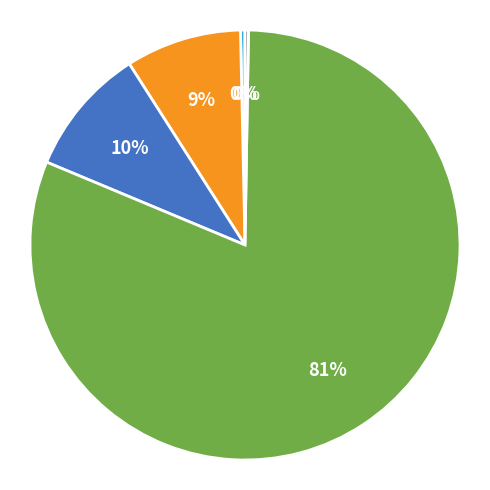

To the nearest percent, what is the difference between the largest and smallest slice percentages?

81%